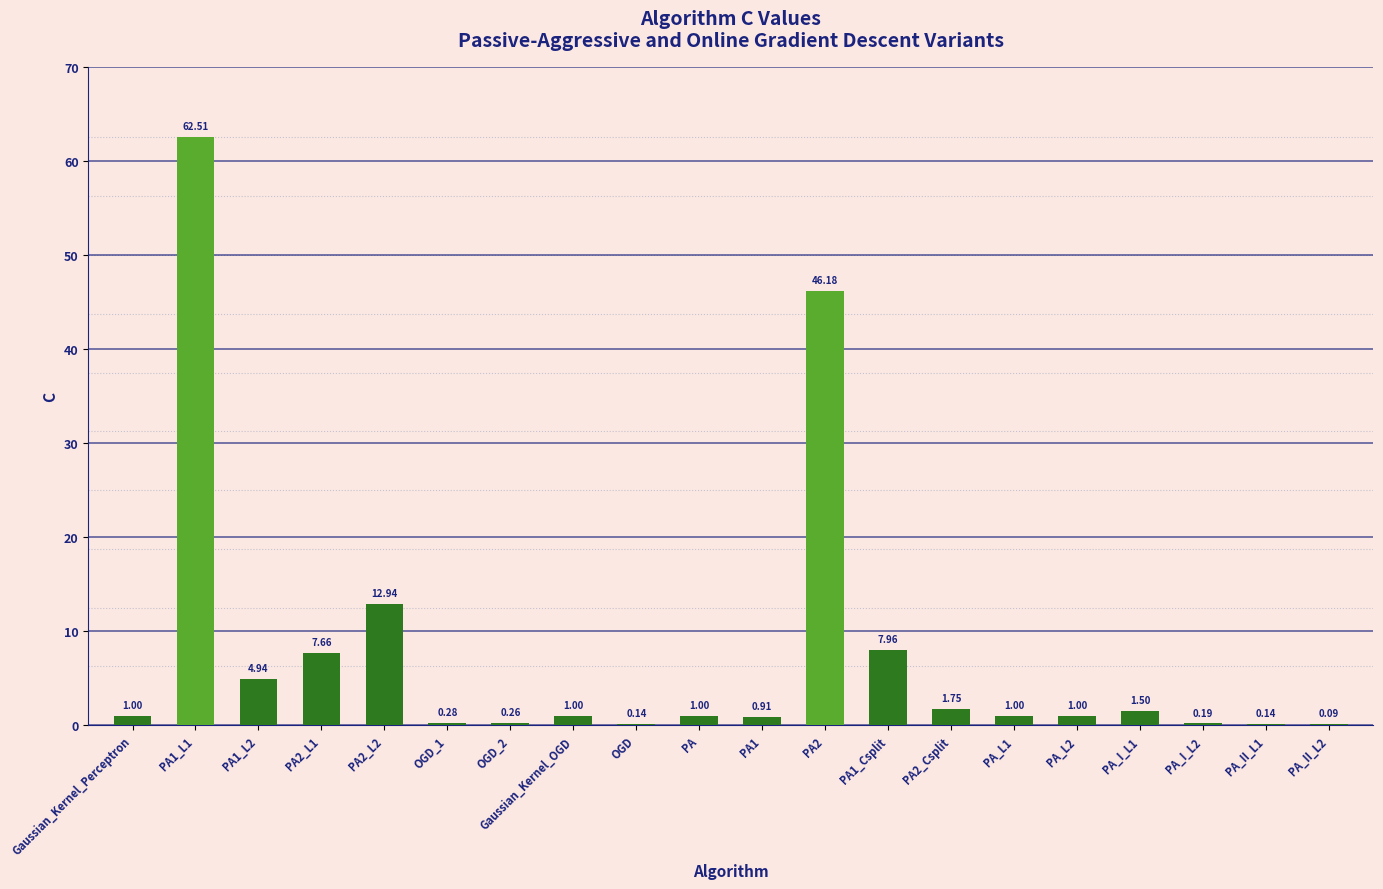

What is the change in value from PA1_L2 to Gaussian_Kernel_OGD?

-3.9